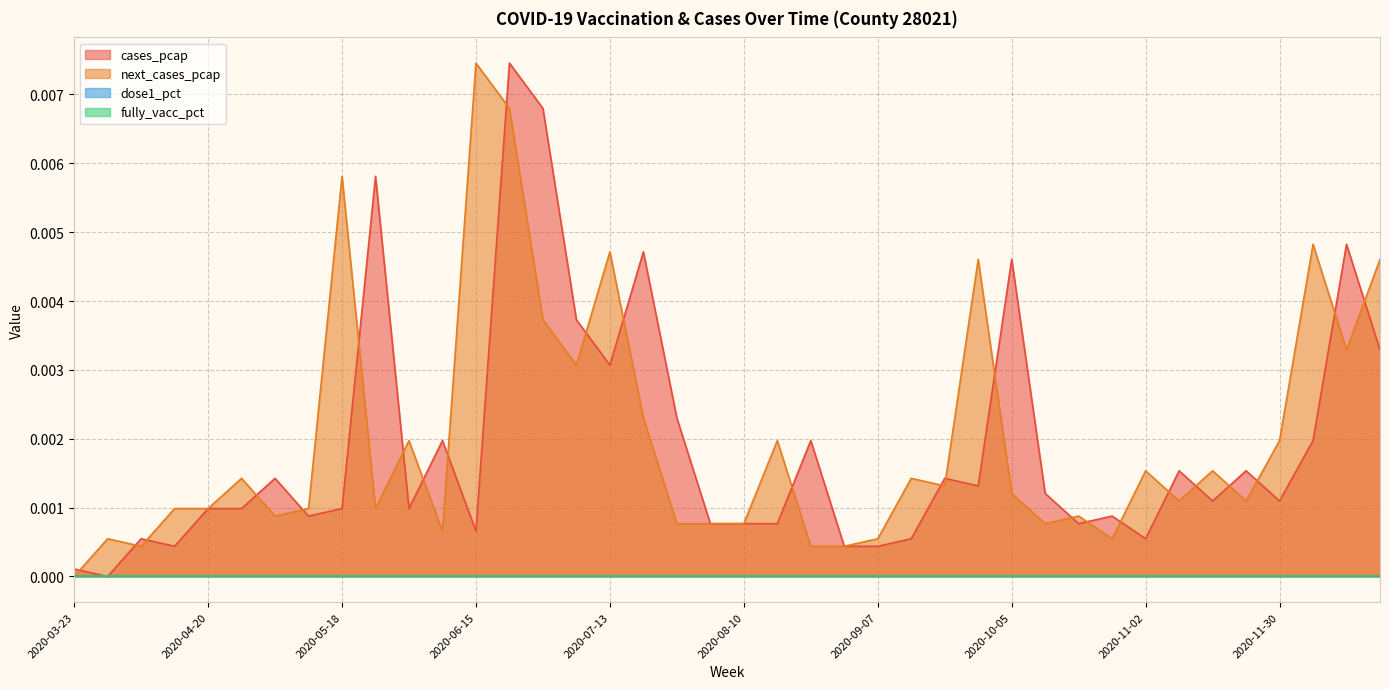

How many lines are shown in the chart?

4